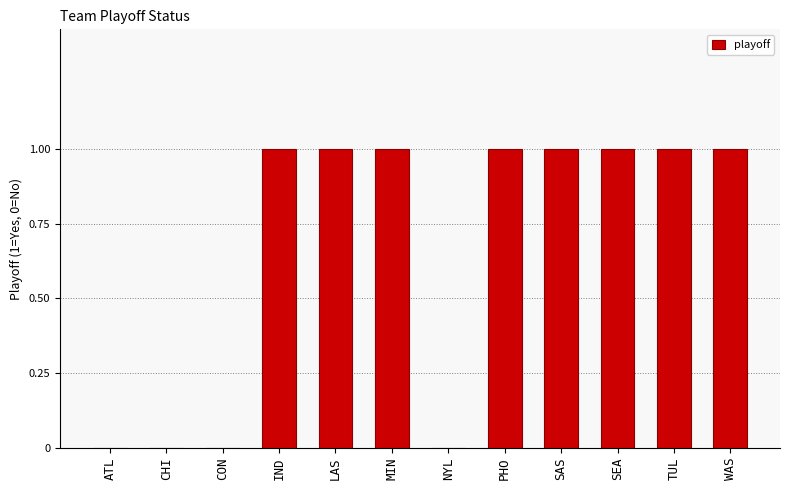

What is the sum of the values at SEA and LAS?

2